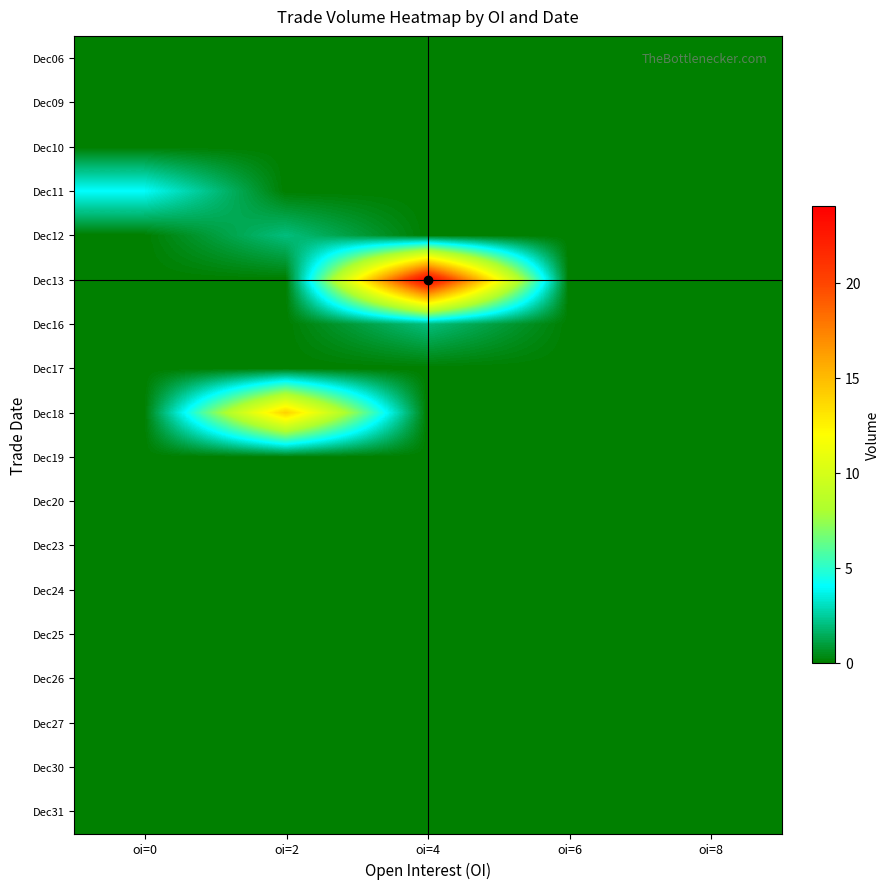

At oi=8, list the series in order from largest to smallest.

Dec06, Dec09, Dec10, Dec11, Dec12, Dec13, Dec16, Dec17, Dec18, Dec19, Dec20, Dec23, Dec24, Dec25, Dec26, Dec27, Dec30, Dec31